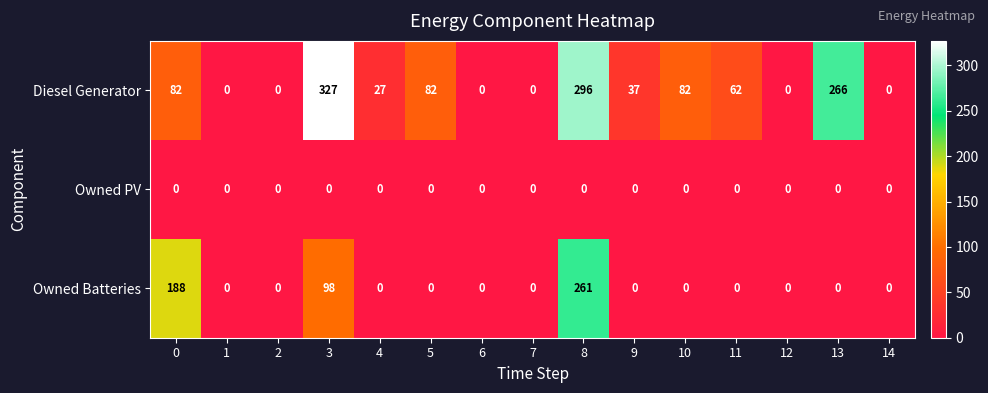

What is the maximum value shown in the chart?

327